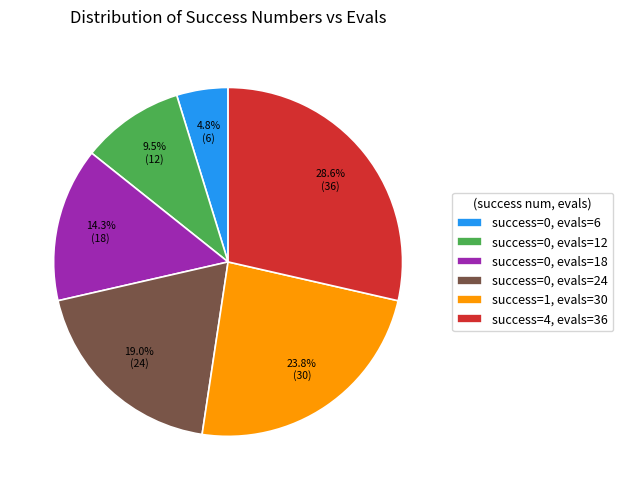

Do success=0, evals=12 and success=1, evals=30 together represent more than half of the pie?

No